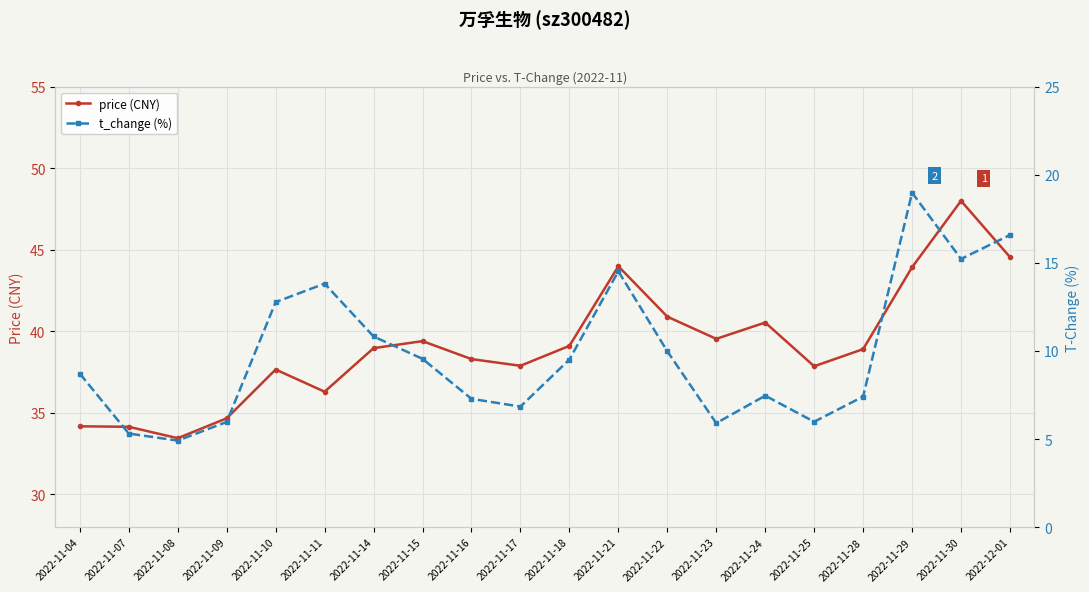

List the series in order of their overall mean, lowest first.

t_change (%), price (CNY)